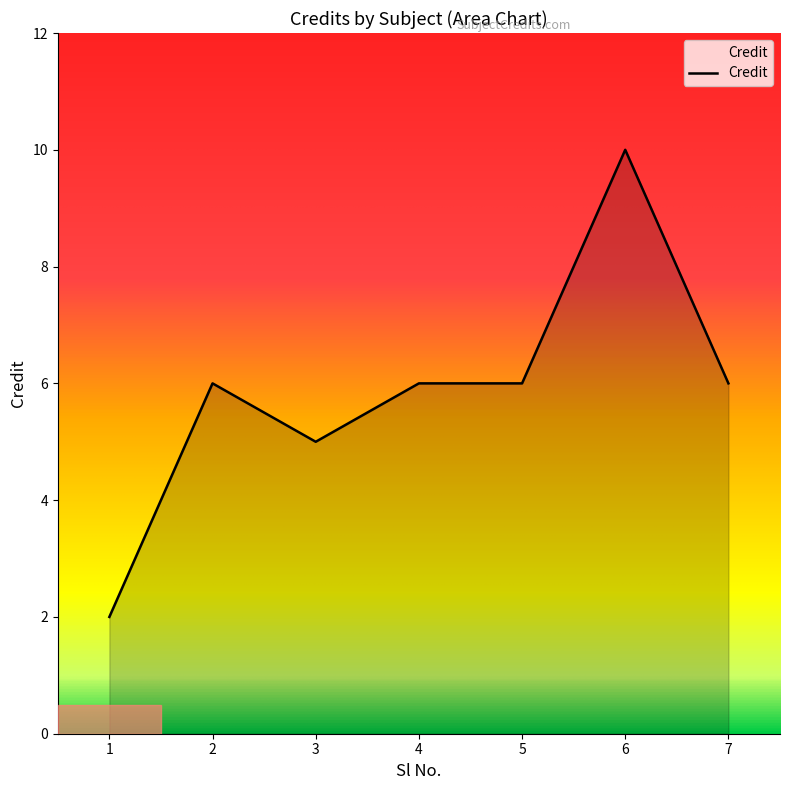

What is the change in value from 1 to 2?

+4